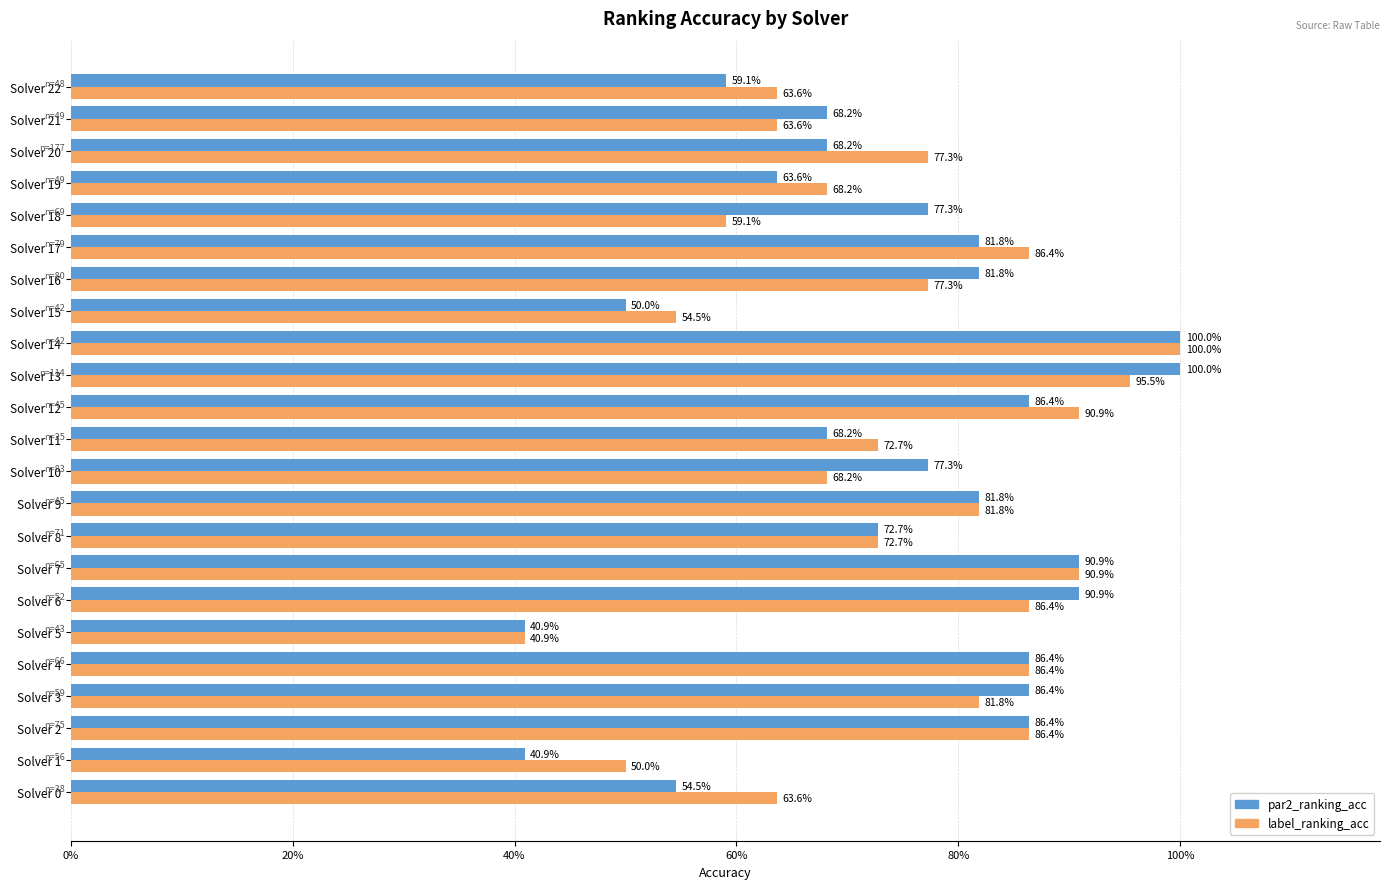

What are all the series names shown in the legend?

par2_ranking_acc, label_ranking_acc